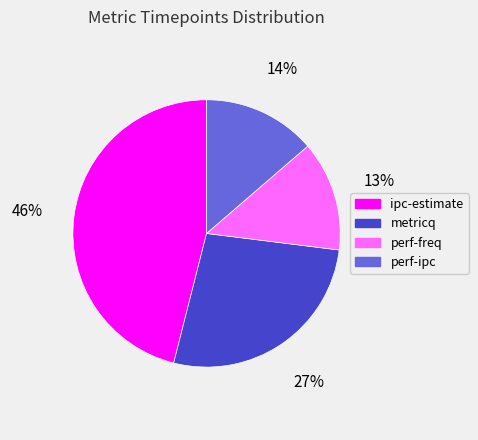

Is it true that perf-freq is 13% of the pie?

True